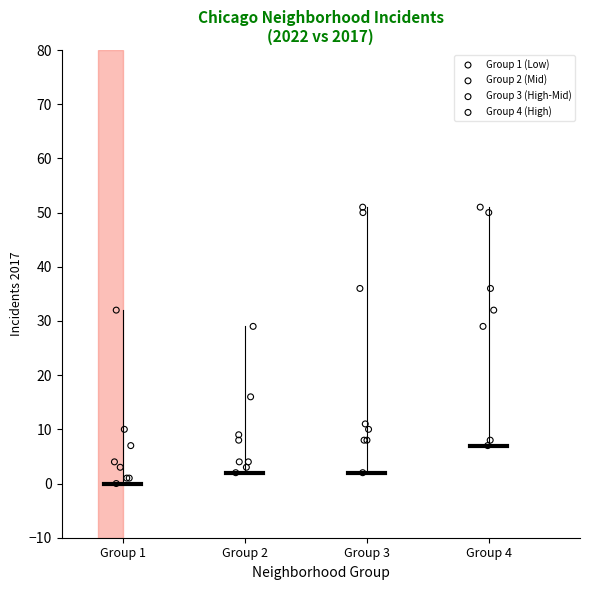

What are all the series names shown in the legend?

Group 1 (Low), Group 2 (Mid), Group 3 (High-Mid), Group 4 (High)